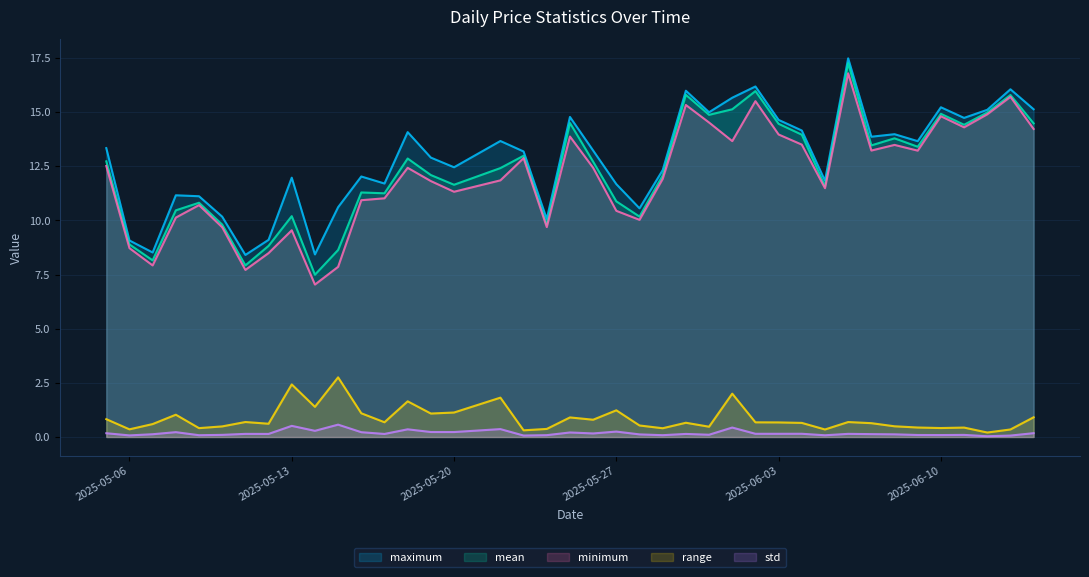

Which series has the widest spread of values?

mean